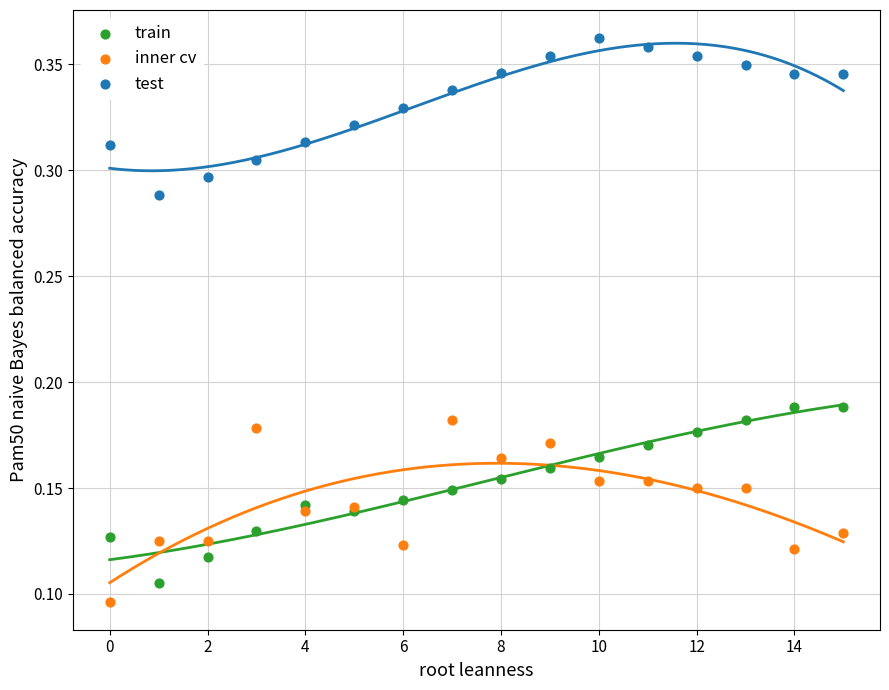

Which series reaches the maximum Y coordinate?

test